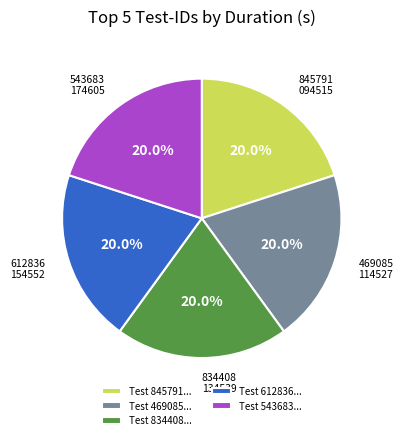

How many segments does this pie chart have?

5